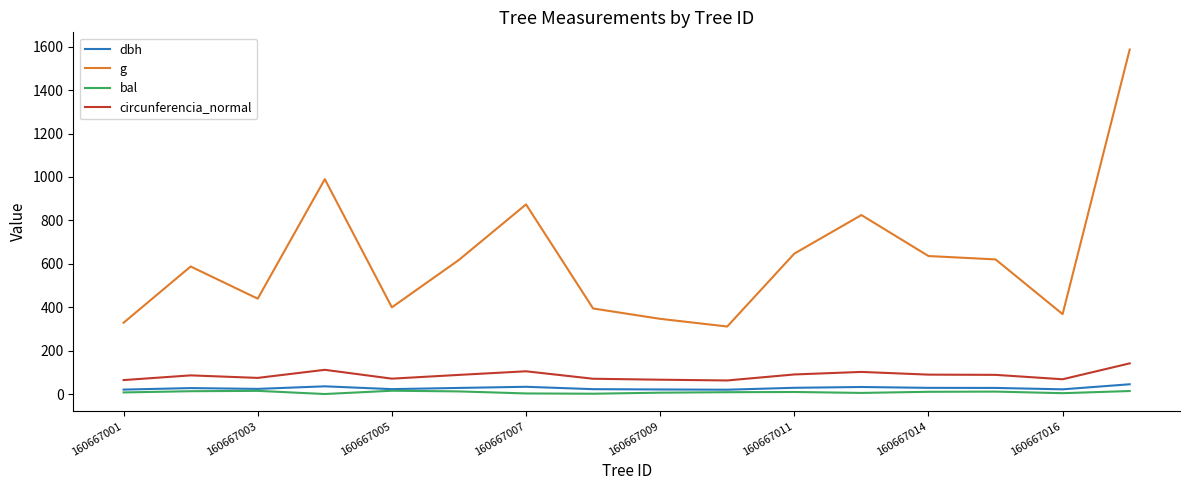

True or false: dbh and circunferencia_normal intersect in this chart.

False